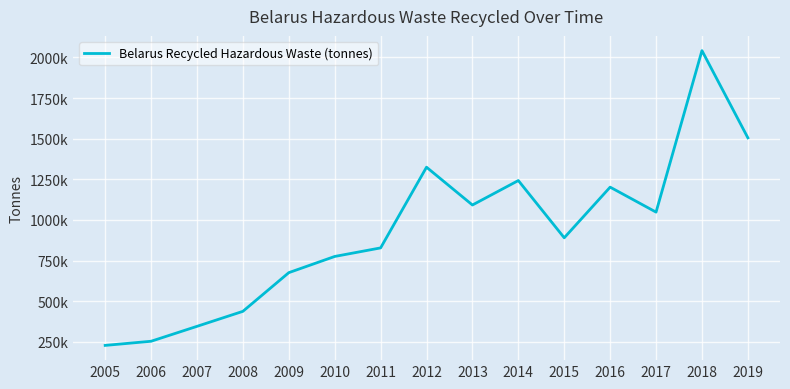

True or false: the data shows 774900 at 2010.

True